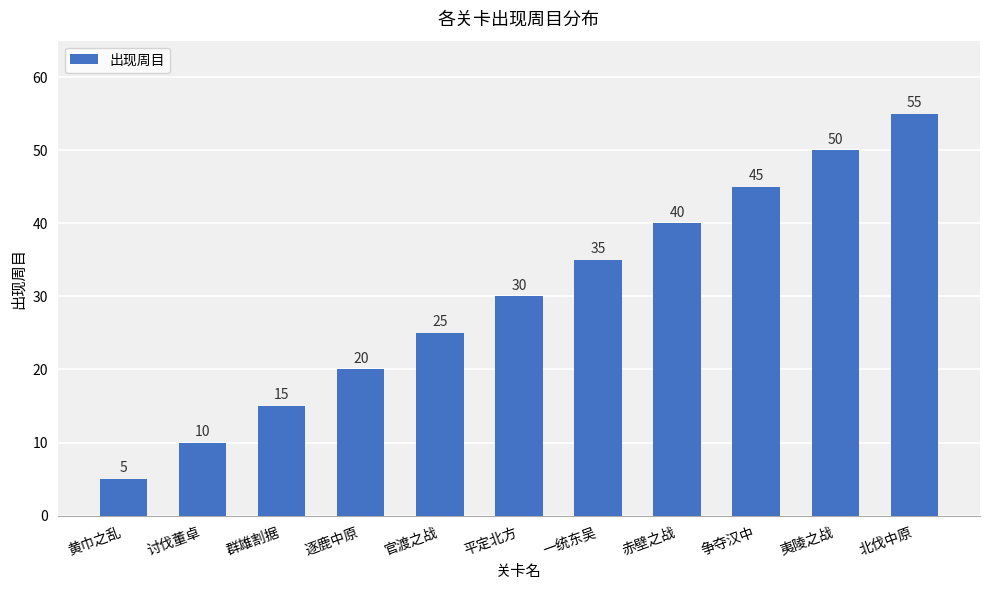

How many values are between 15 and 45?

7